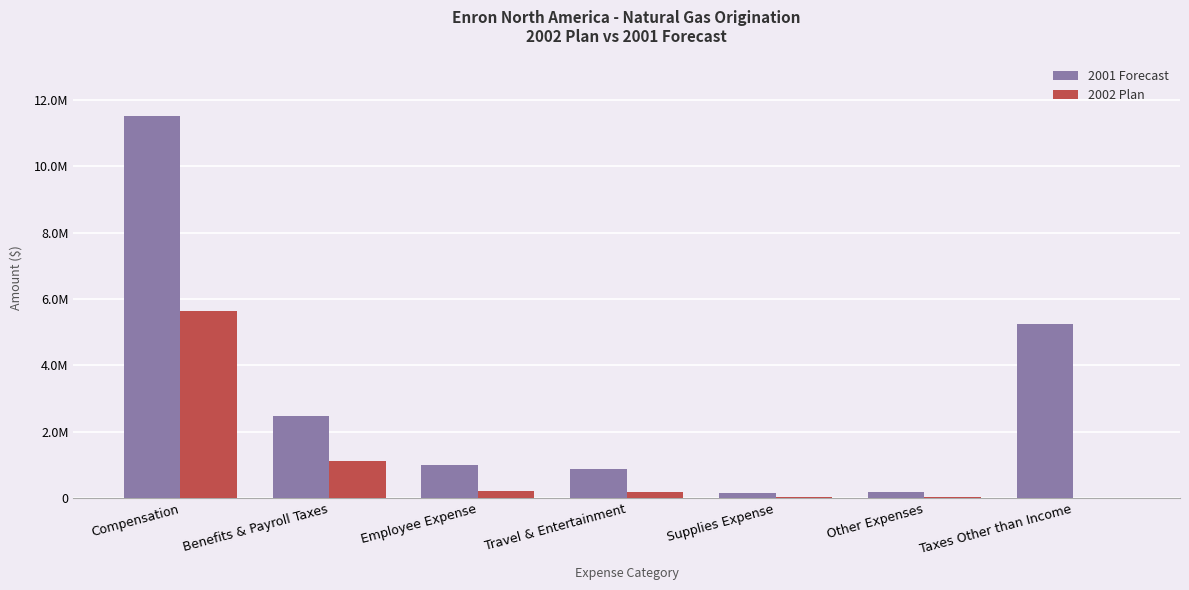

What are all the series names shown in the legend?

2001 Forecast, 2002 Plan